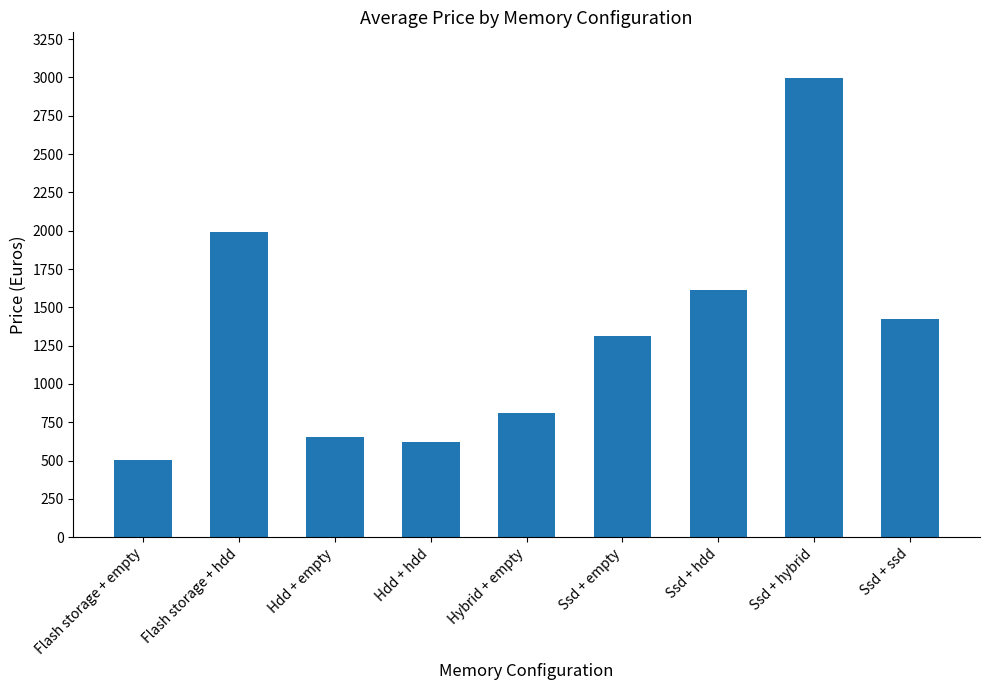

Reading left to right, transcribe all the data shown in this chart.

505.7	1993.0	655.4	621.5	810.7	1313.0	1613.5	2995.0	1421.0